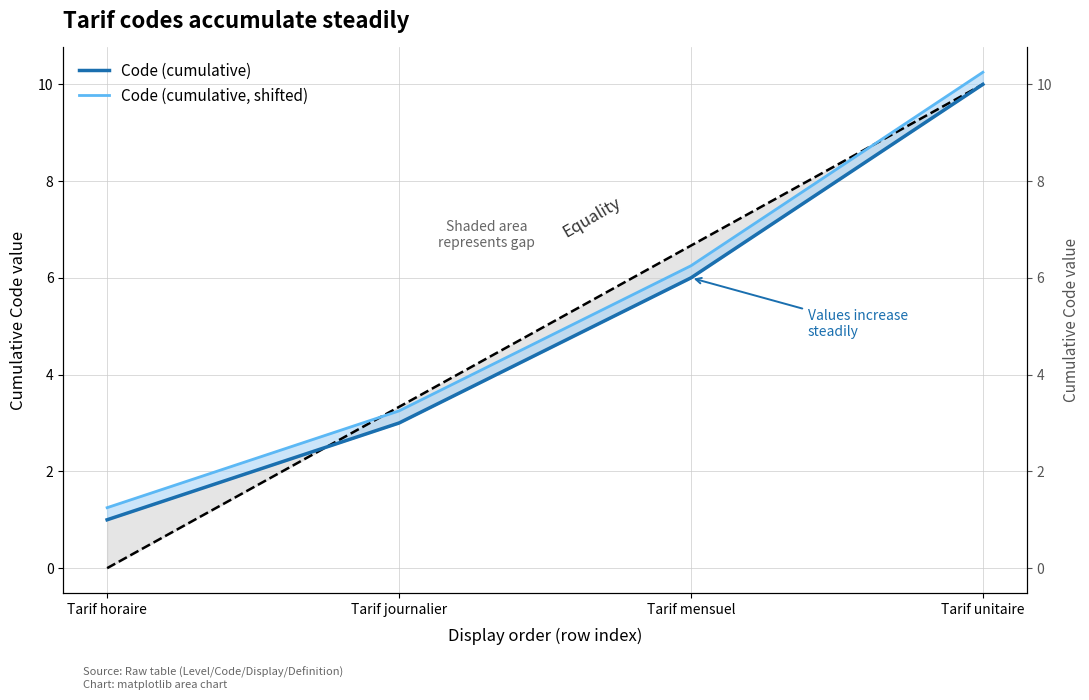

Rank the categories by Code (cumulative) value from highest to lowest.

Tarif unitaire, Tarif mensuel, Tarif journalier, Tarif horaire